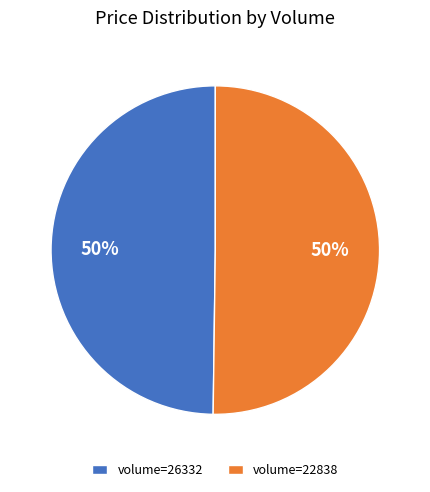

Is the sum of volume=22838 and volume=26332 greater than half?

Yes